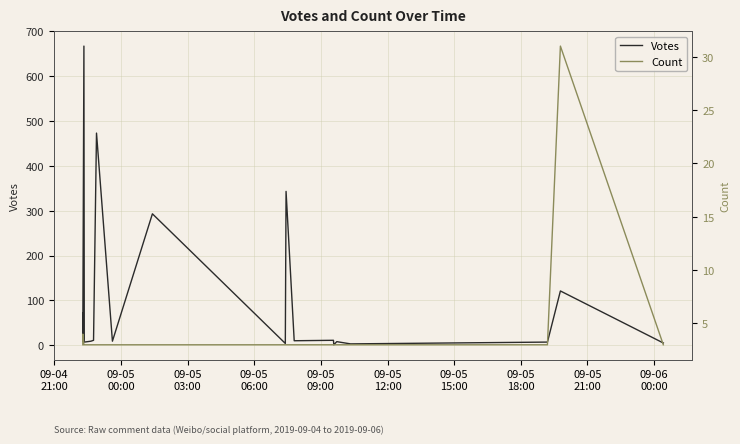

Is this an area chart (filled region under the line)?

No